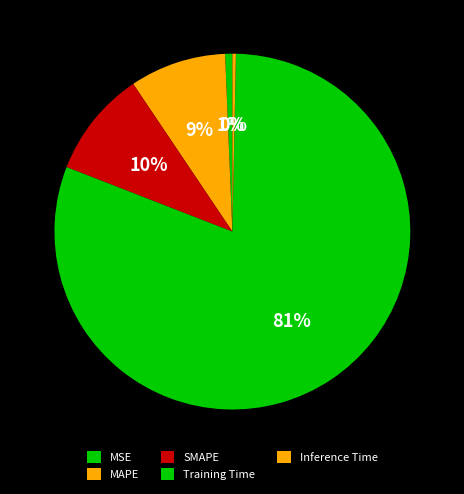

True or false: MSE accounts for 1% of the total.

True